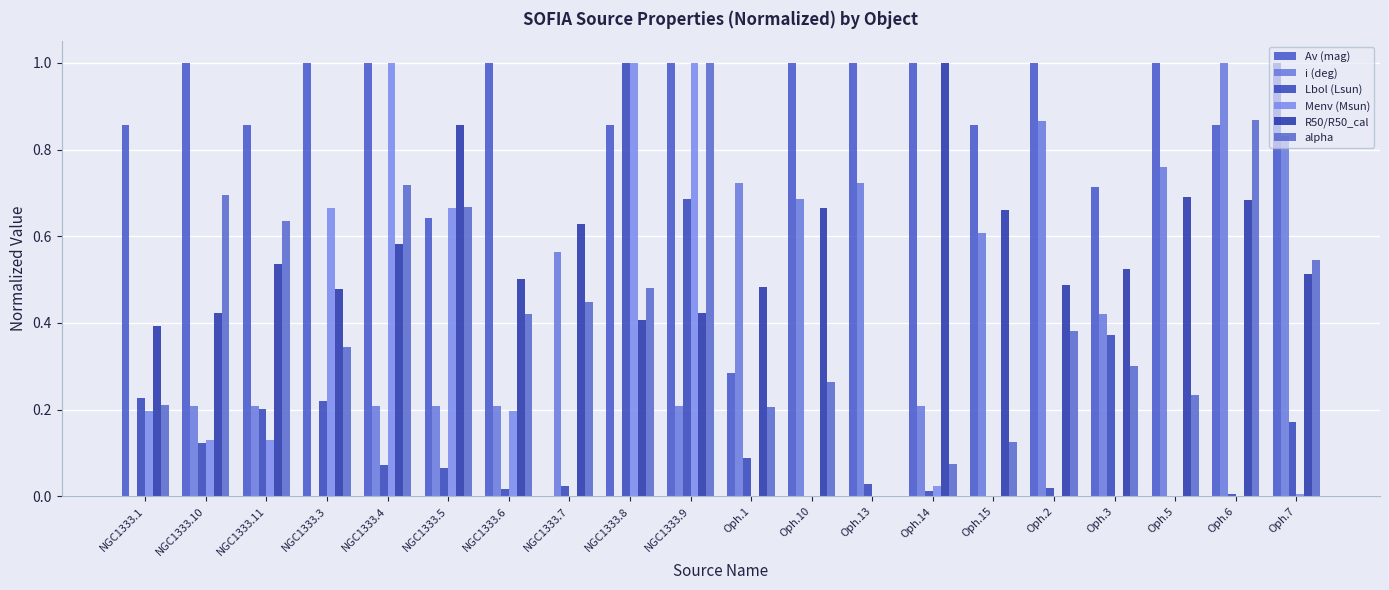

Reading left to right, transcribe all the data shown in this chart.

Av (mag): 0.9	1.0	0.9	1.0	1.0	0.6	1.0	0.0	0.9	1.0	0.3	1.0	1.0	1.0	0.9	1.0	0.7	1.0	0.9	1.0
i (deg): 0.0	0.2	0.2	0.0	0.2	0.2	0.2	0.6	0.0	0.2	0.7	0.7	0.7	0.2	0.6	0.9	0.4	0.8	1.0	0.8
Lbol (Lsun): 0.2	0.1	0.2	0.2	0.1	0.1	0.0	0.0	1.0	0.7	0.1	0.0	0.0	0.0	0.0	0.0	0.4	0.0	0.0	0.2
Menv (Msun): 0.2	0.1	0.1	0.7	1.0	0.7	0.2	0.0	1.0	1.0	0.0	0.0	0.0	0.0	0.0	0.0	0.0	0.0	0.0	0.0
R50/R50_cal: 0.4	0.4	0.5	0.5	0.6	0.9	0.5	0.6	0.4	0.4	0.5	0.7	0.0	1.0	0.7	0.5	0.5	0.7	0.7	0.5
alpha: 0.2	0.7	0.6	0.3	0.7	0.7	0.4	0.4	0.5	1.0	0.2	0.3	0.0	0.1	0.1	0.4	0.3	0.2	0.9	0.5